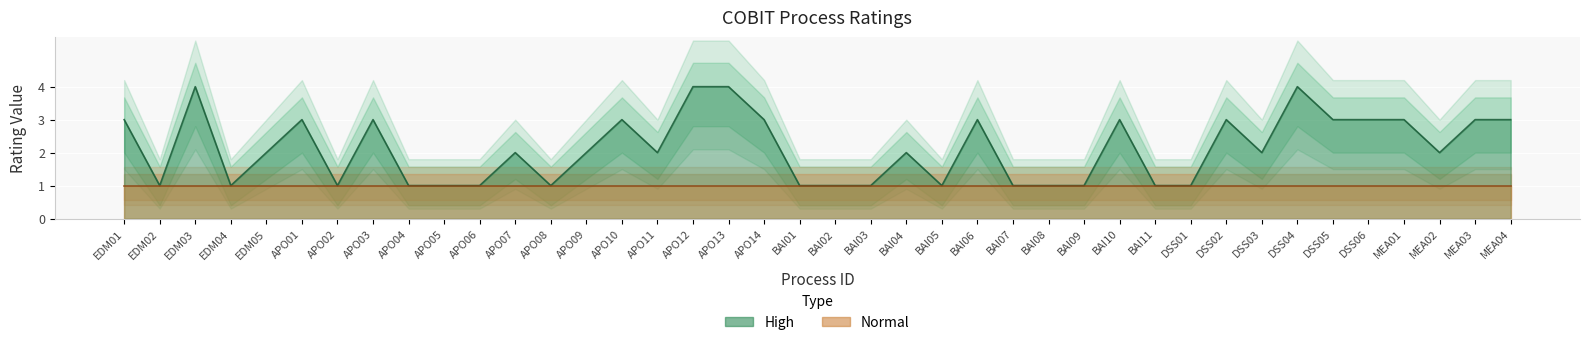

Where does the data first go above 2?

EDM01